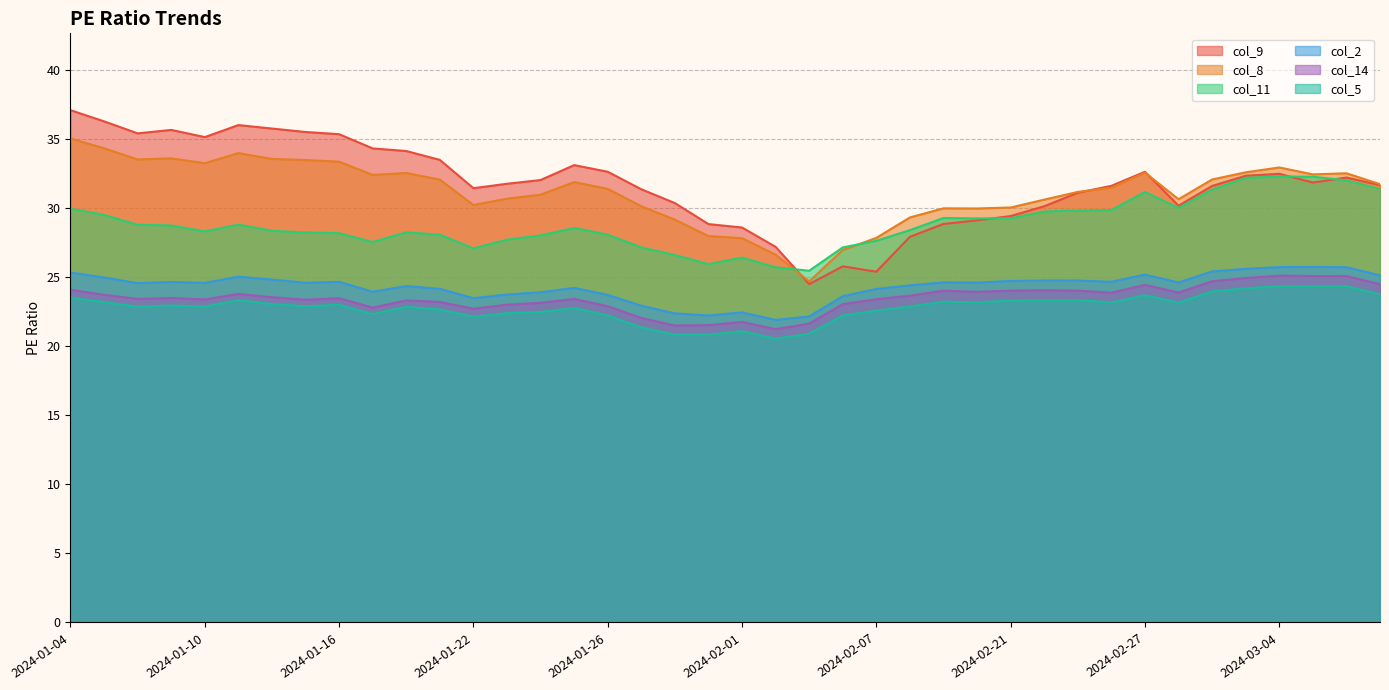

True or false: col_11 and col_14 intersect in this chart.

False